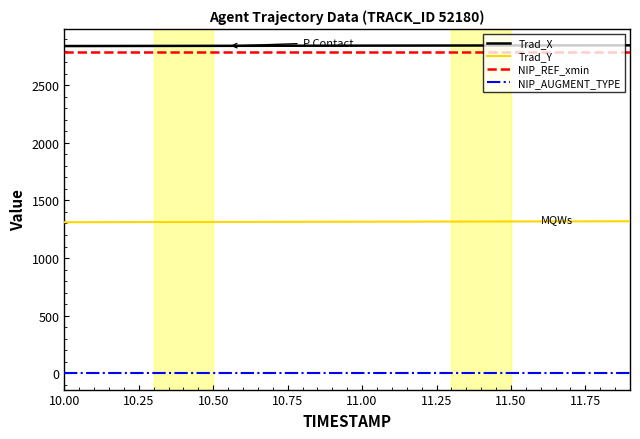

True or false: Trad_X and NIP_REF_xmin intersect in this chart.

False